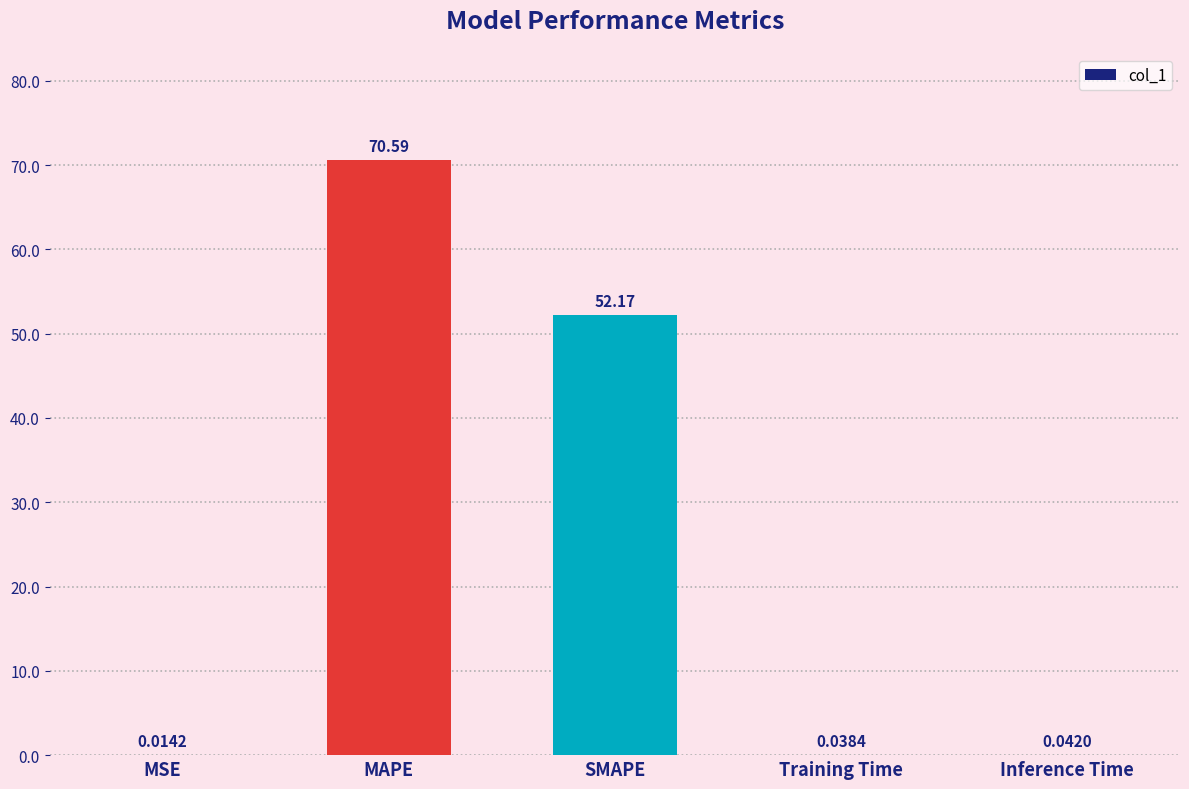

At which label is the value closest to 35?

SMAPE